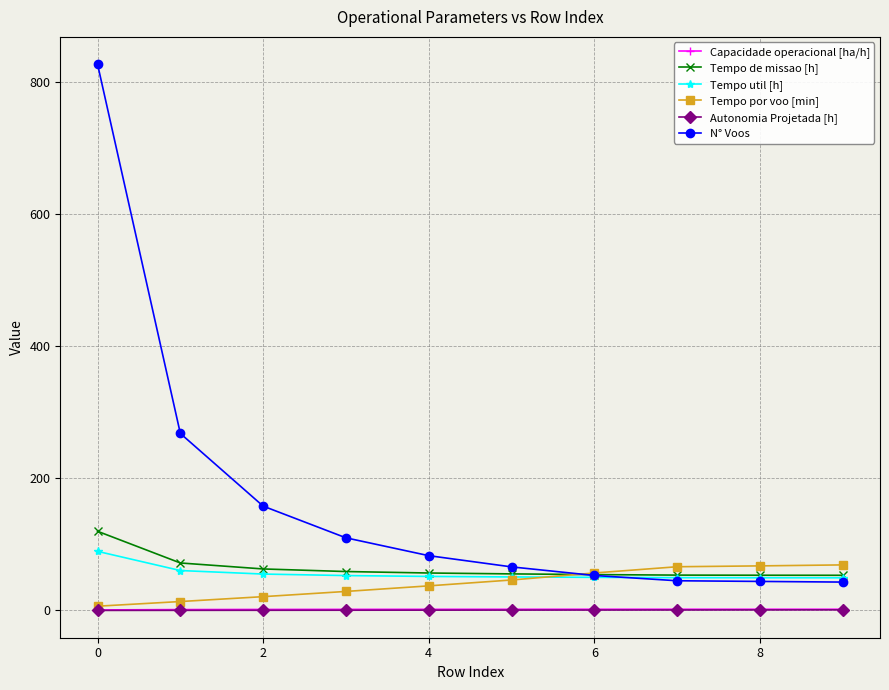

Which series has the widest spread of values?

N° Voos